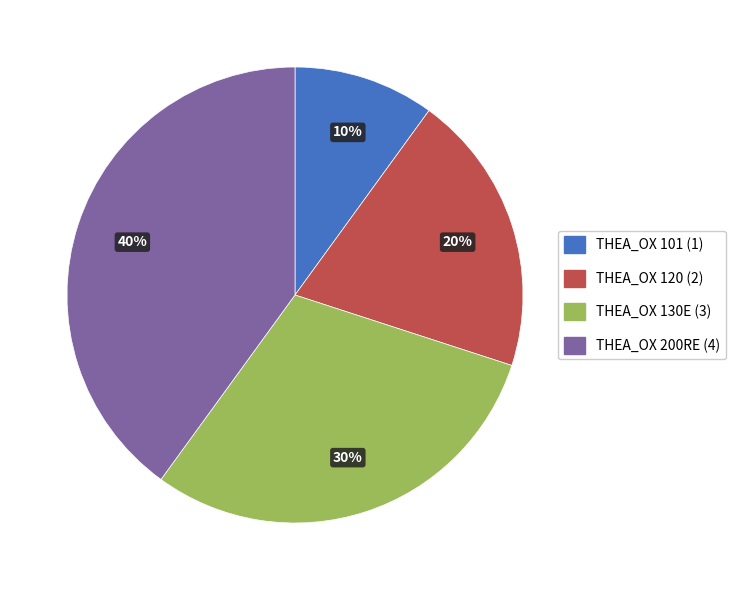

Is it true that THEA_OX 200RE is 40% of the pie?

True